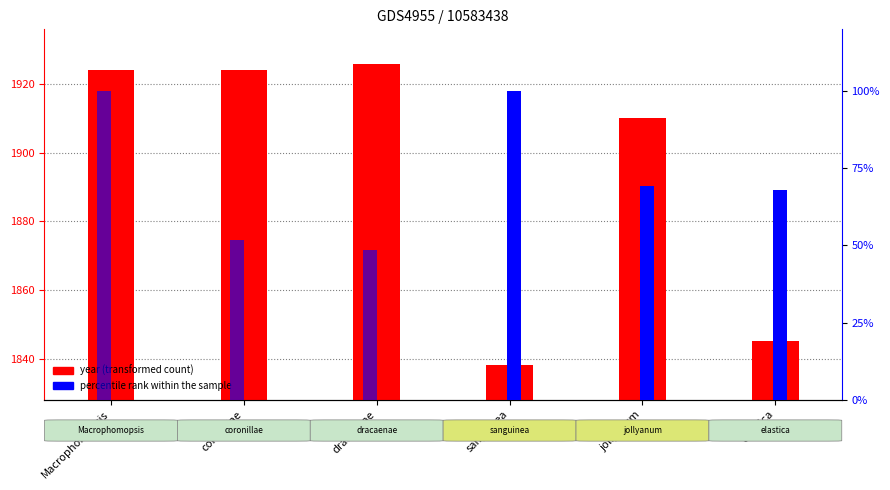

List the labels in order of indexfungorum_id percentile value, smallest first.

sanguinea, jollyanum, elastica, dracaenae, coronillae, Macrophomopsis